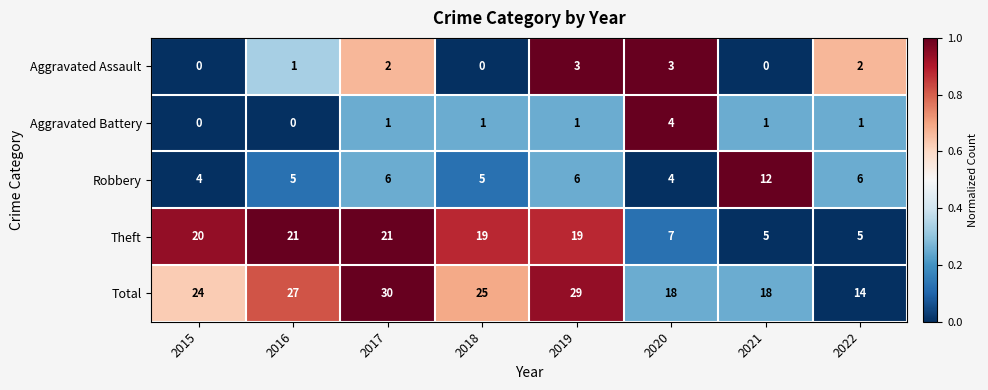

Which label corresponds to the largest value in the chart?

2017